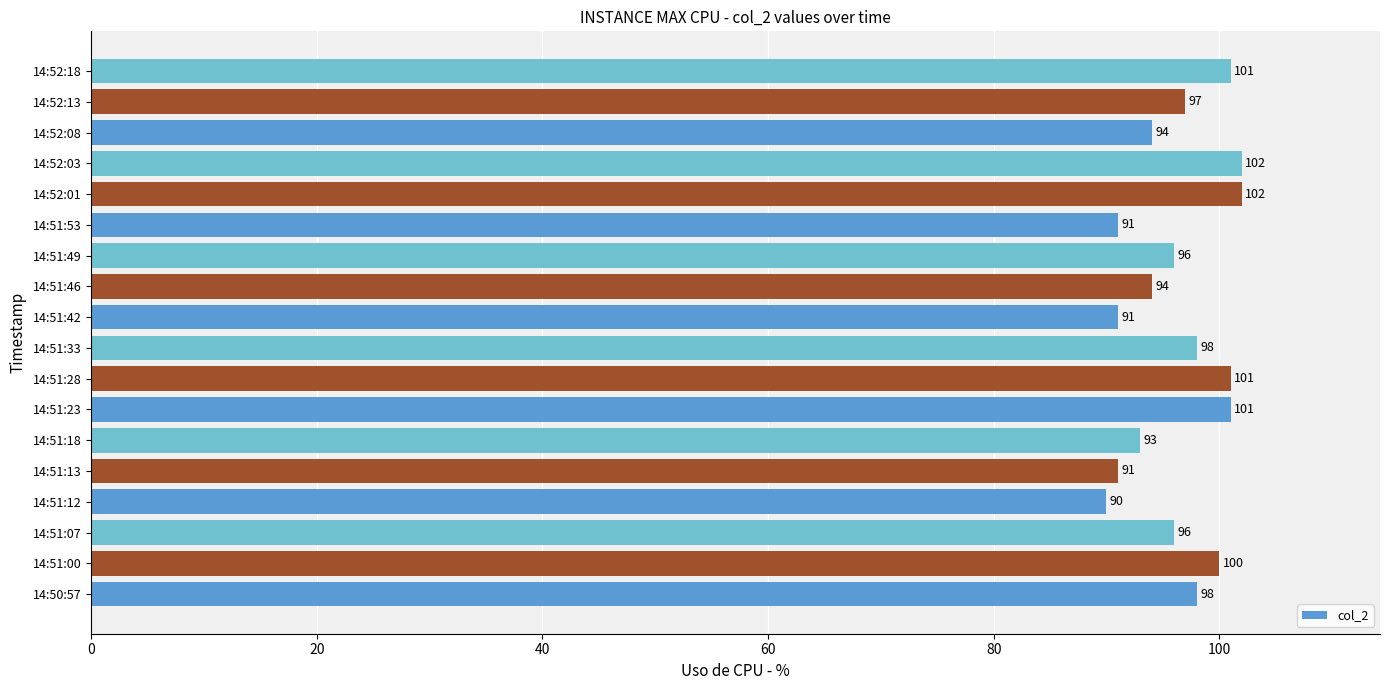

The value at 14:51:23 is 49. True or false?

False